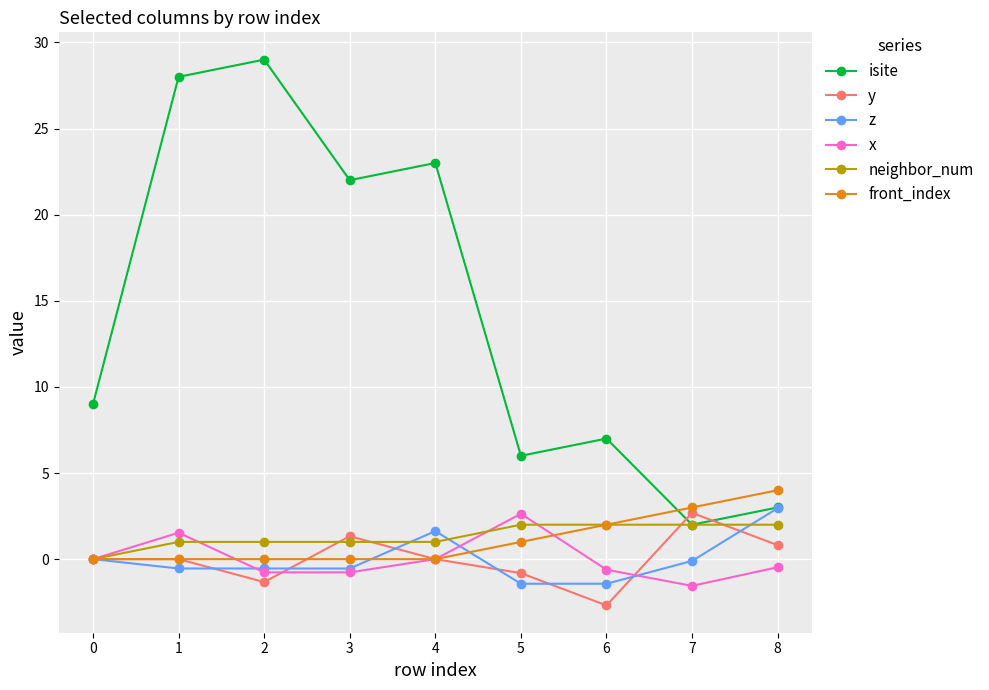

The value of front_index at 1 is 0.0. True or false?

True